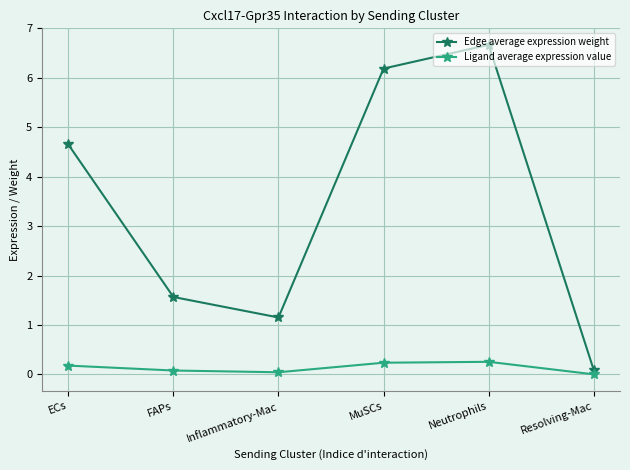

Is this an area chart (filled region under the line)?

No